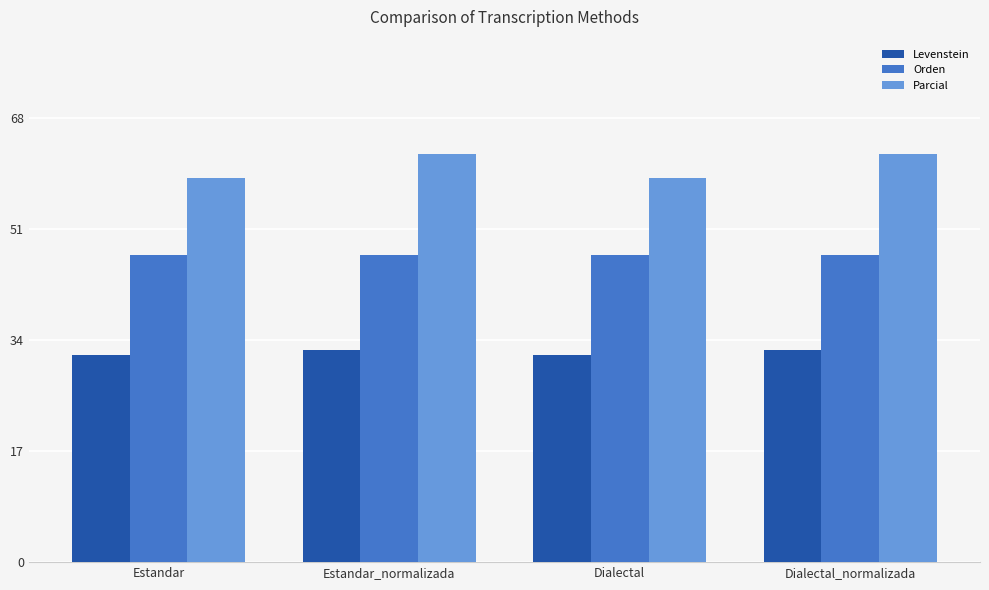

How many data points in Parcial are above 62?

2